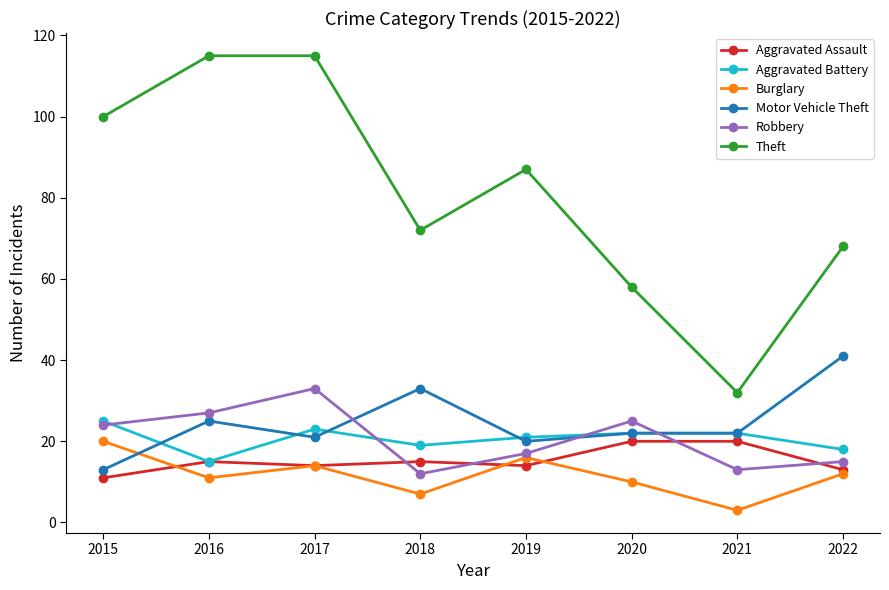

Which series has the largest range (max minus min)?

Theft